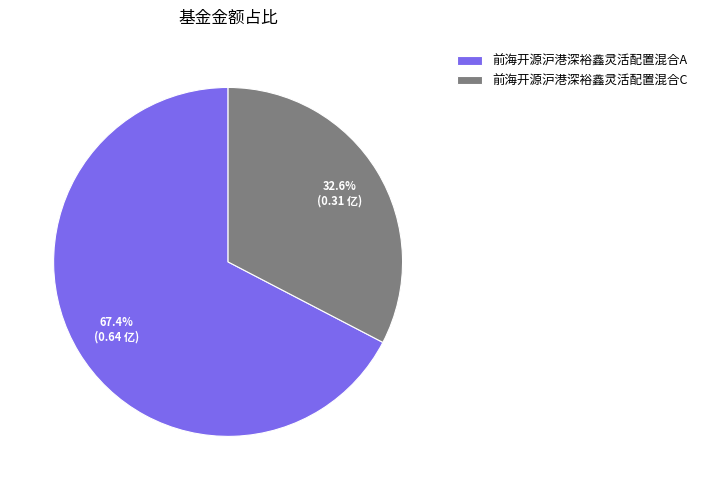

The 前海开源沪港深裕鑫灵活配置混合A slice represents 67% of the pie. True or false?

True